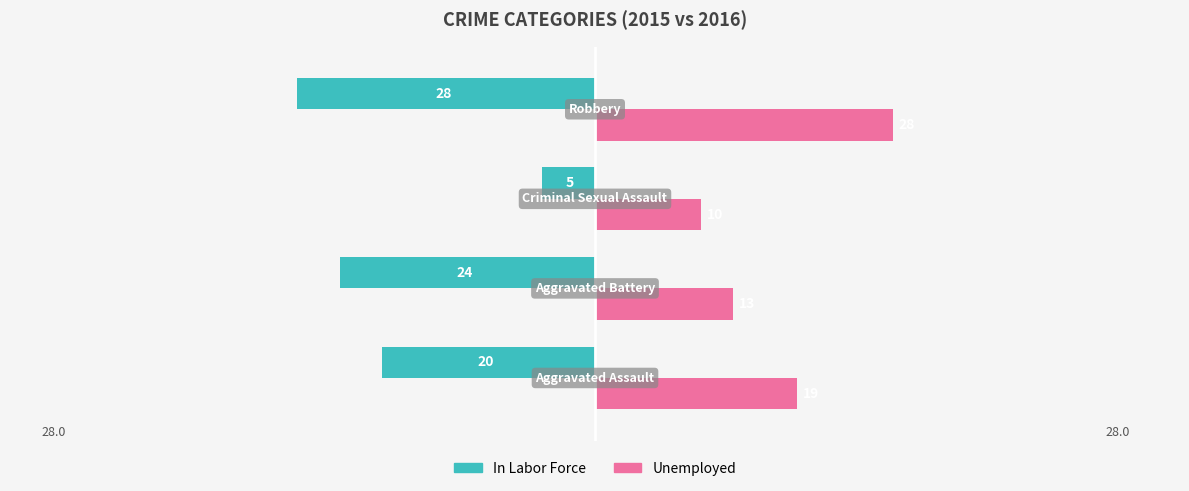

How many data points does each series have?

4